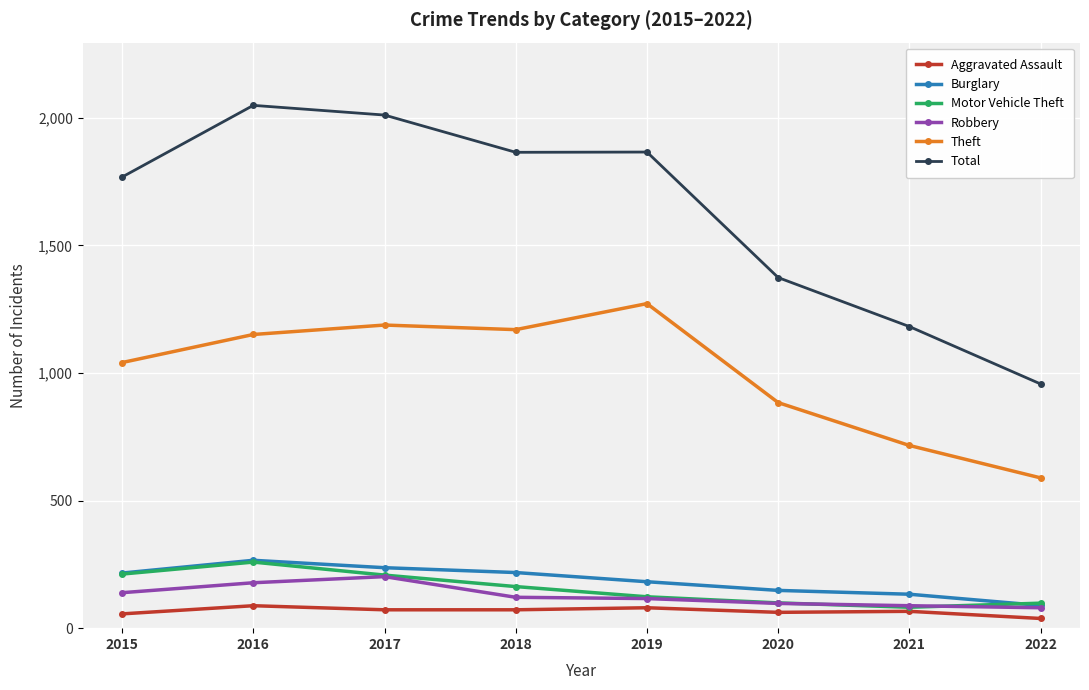

Does the chart display data point markers on the line(s)?

Yes